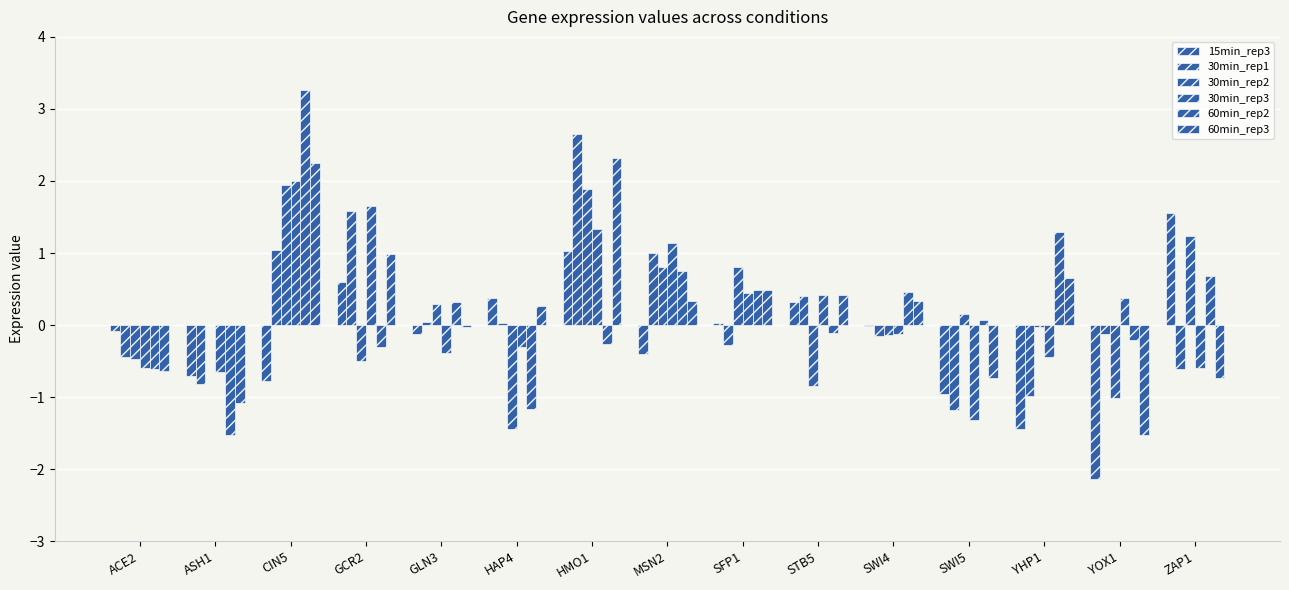

How many data points does each series have?

15